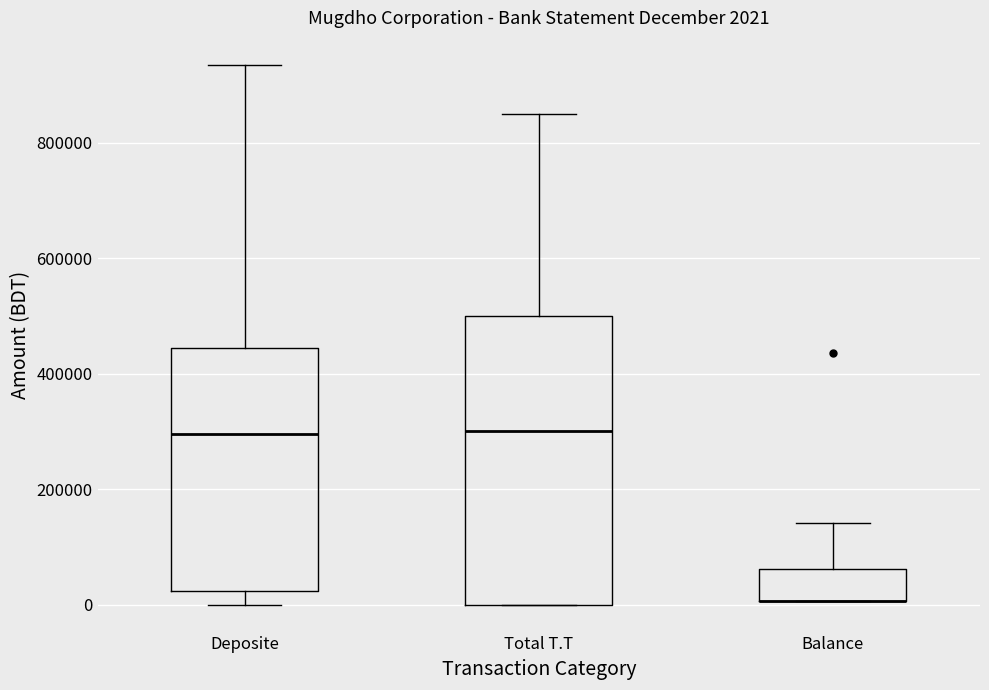

Which box is the tallest, from its lower edge to its upper edge?

Total T.T